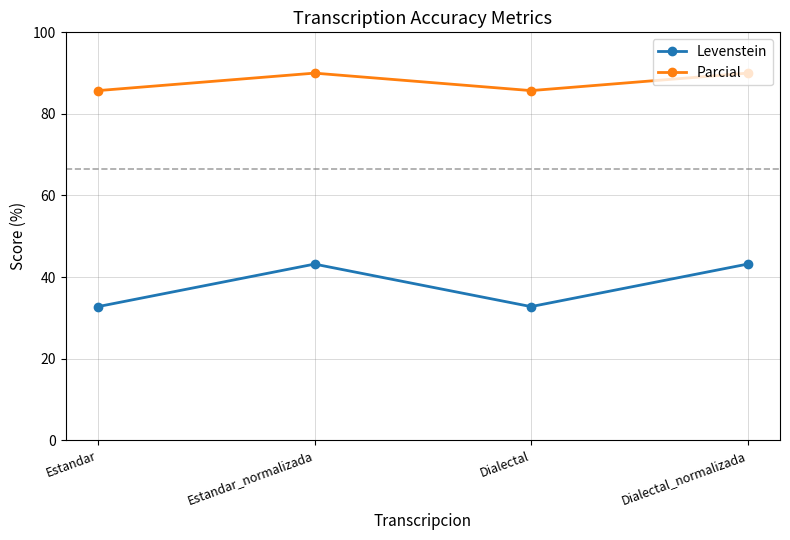

True or false: Parcial and Levenstein cross at least once.

False